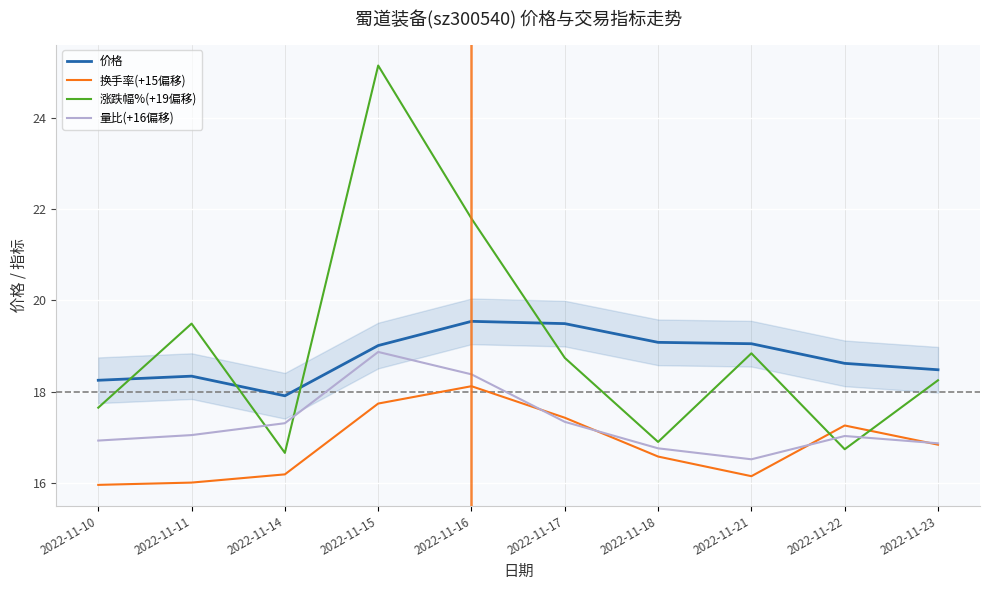

How many data points does each series have?

10